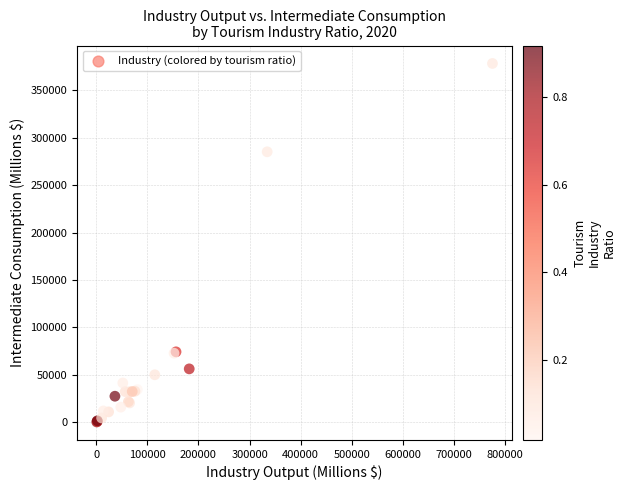

What Y value in the scatter plot is closest to 189358?

285193.8